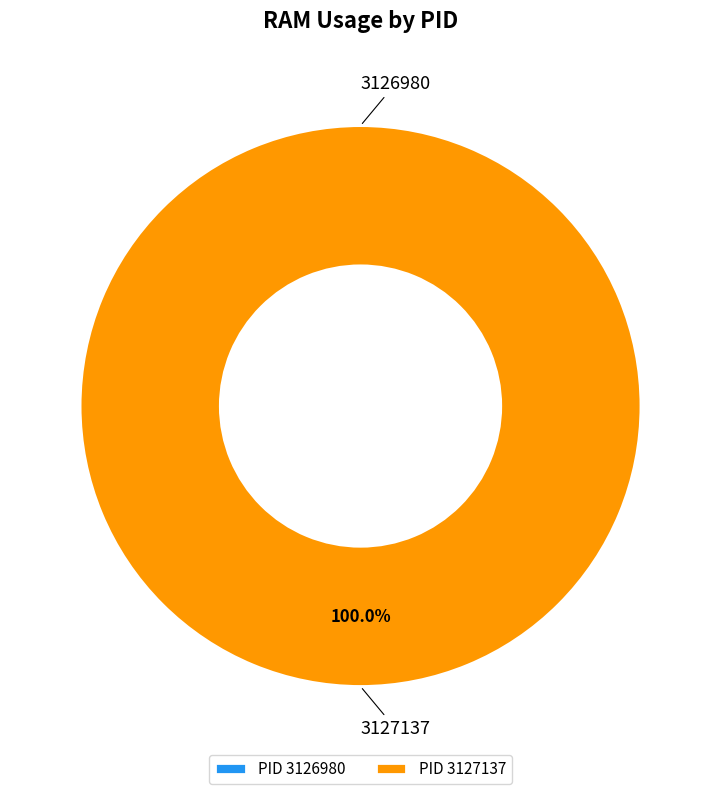

To the nearest percent, what portion does 3127137 represent?

100%